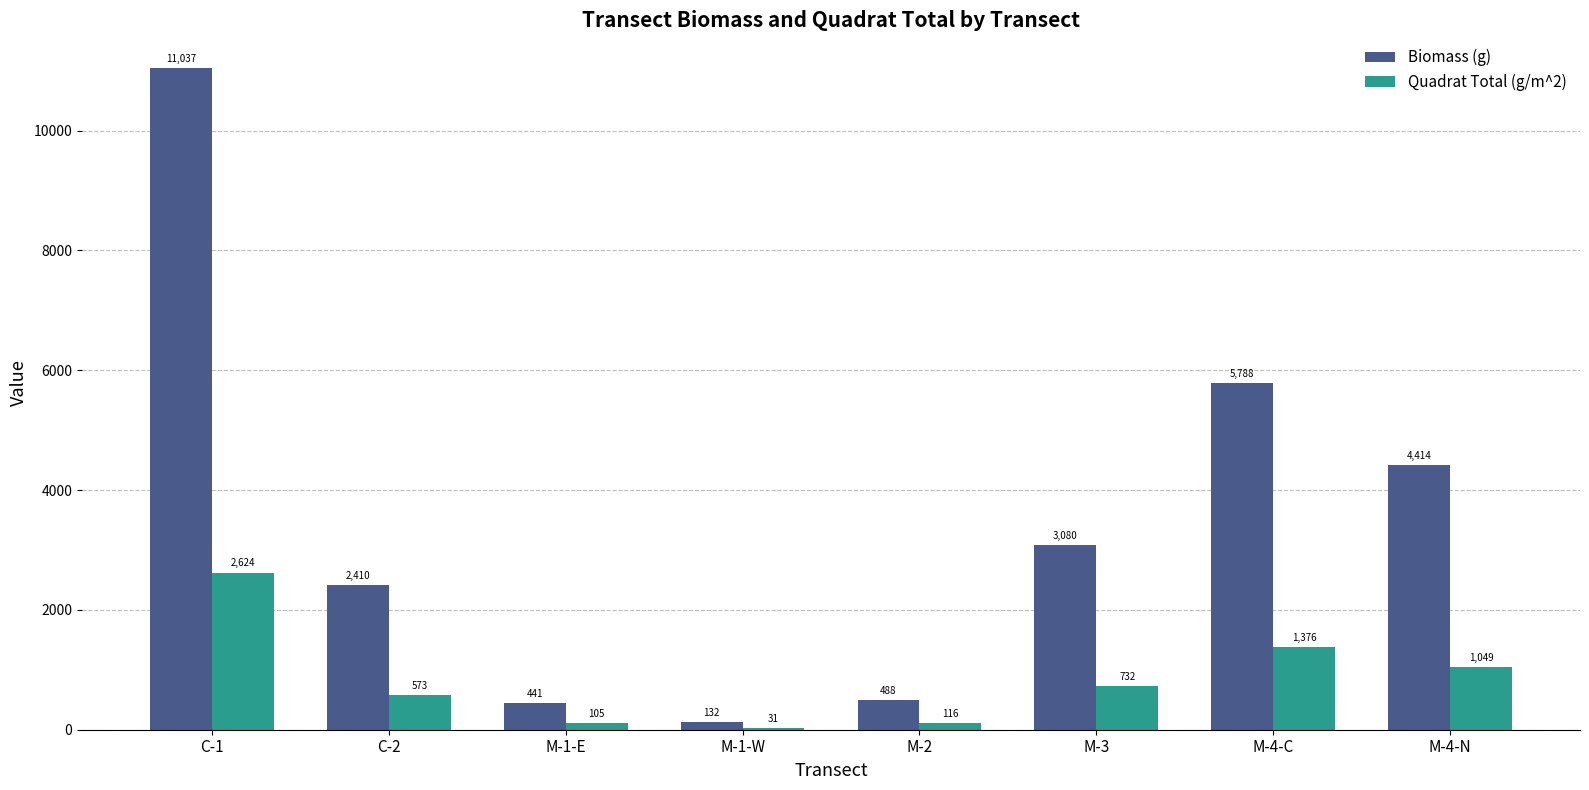

What is the maximum value shown in the chart?

11036.9